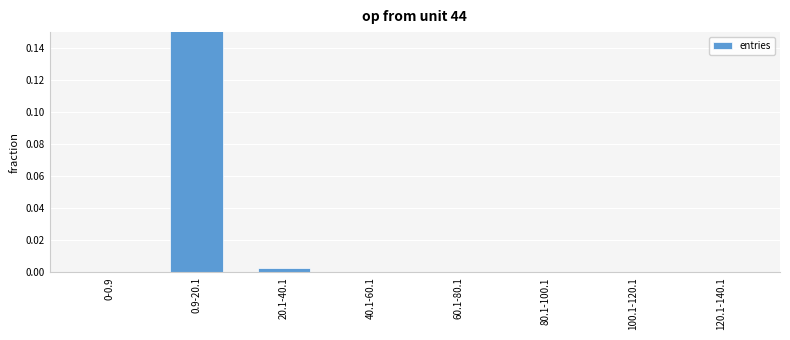

Which label corresponds to the smallest value in the chart?

0-0.9